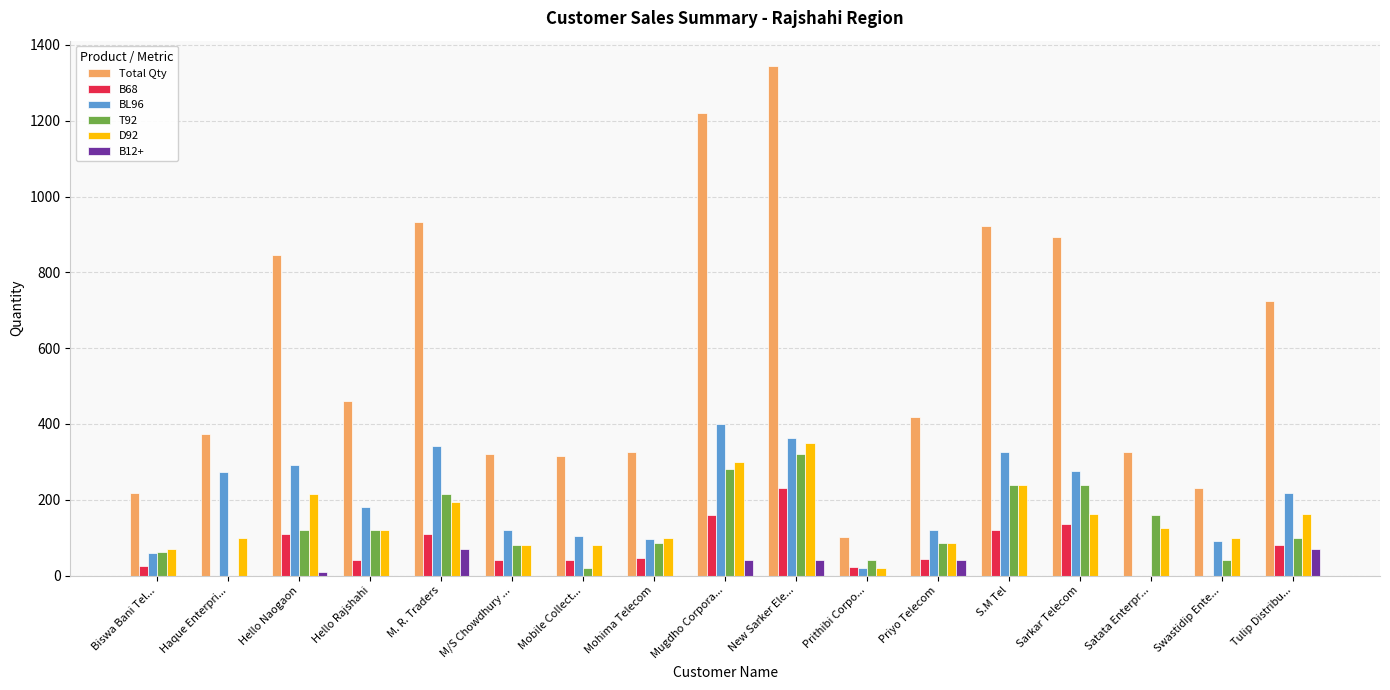

How many values in BL96 are above zero?

16